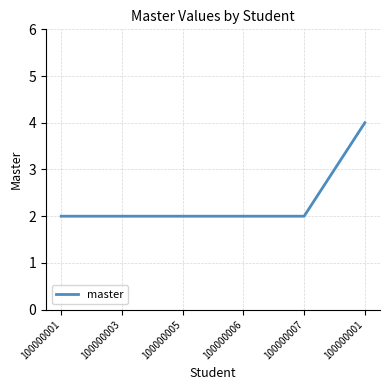

Read the value at 100000007.

2